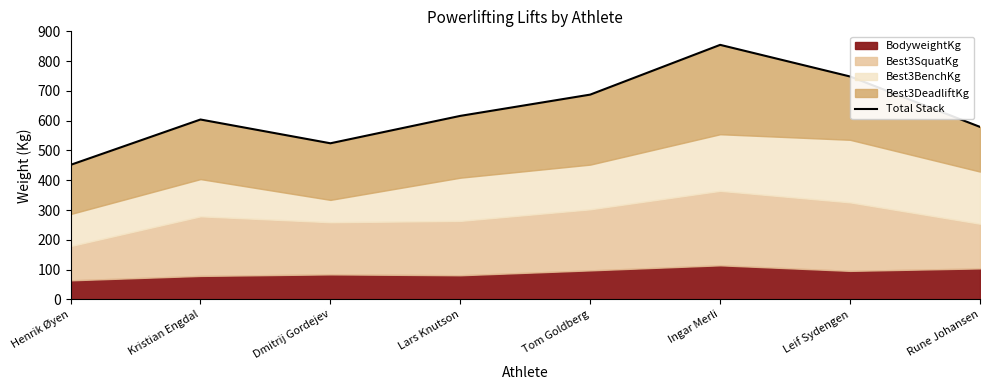

What is the sum of all values?

5065.9